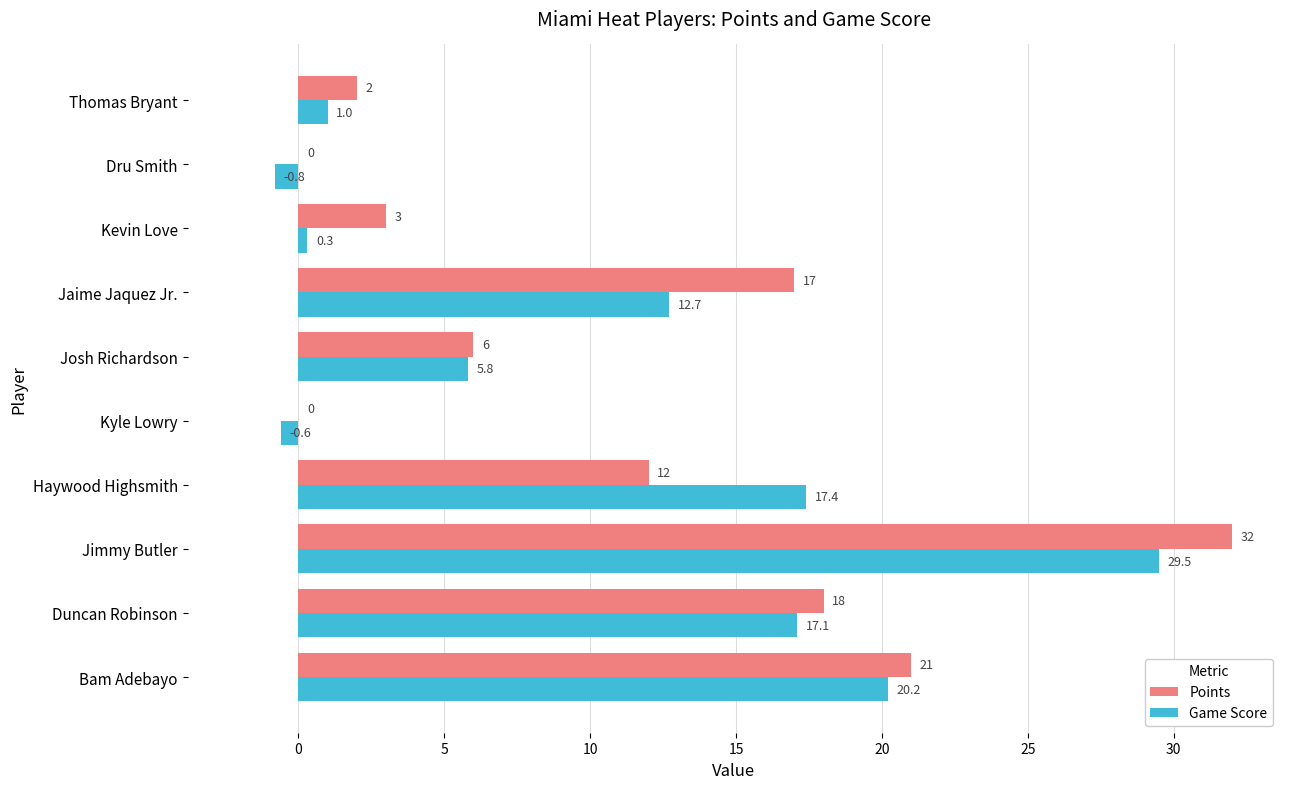

The Game Score series shows 17.1 at Duncan Robinson. True or false?

True